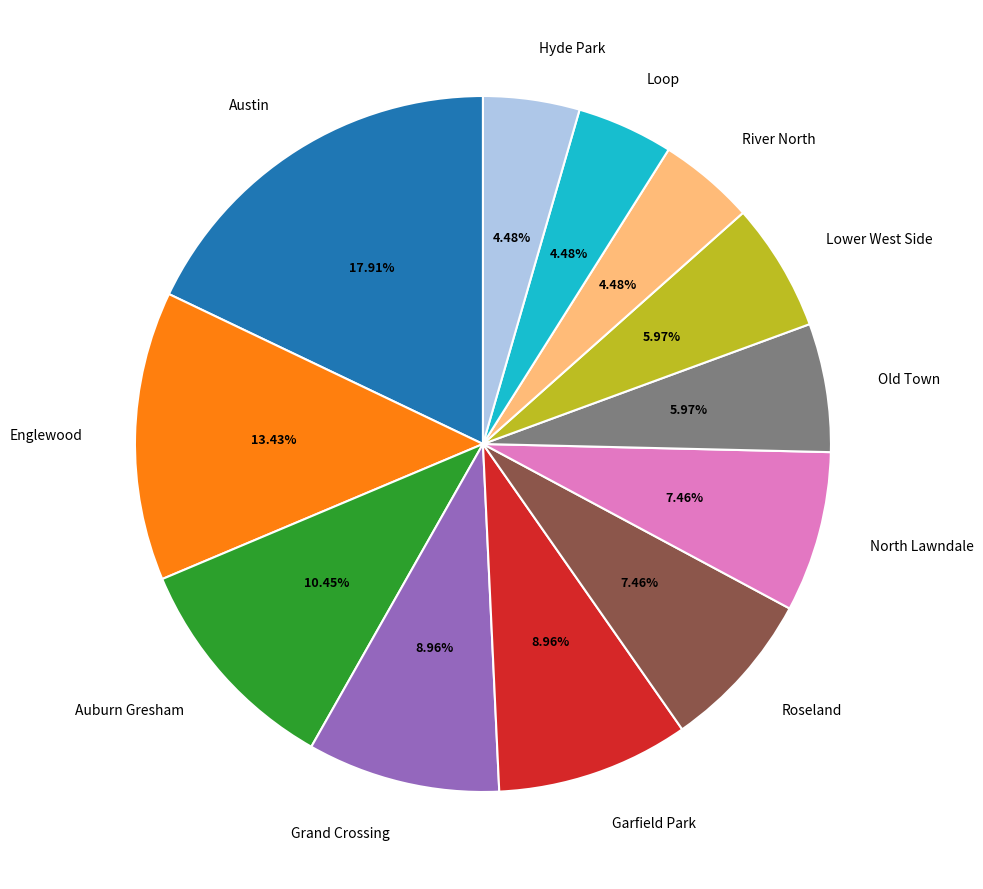

What is the largest slice in the pie chart?

Austin